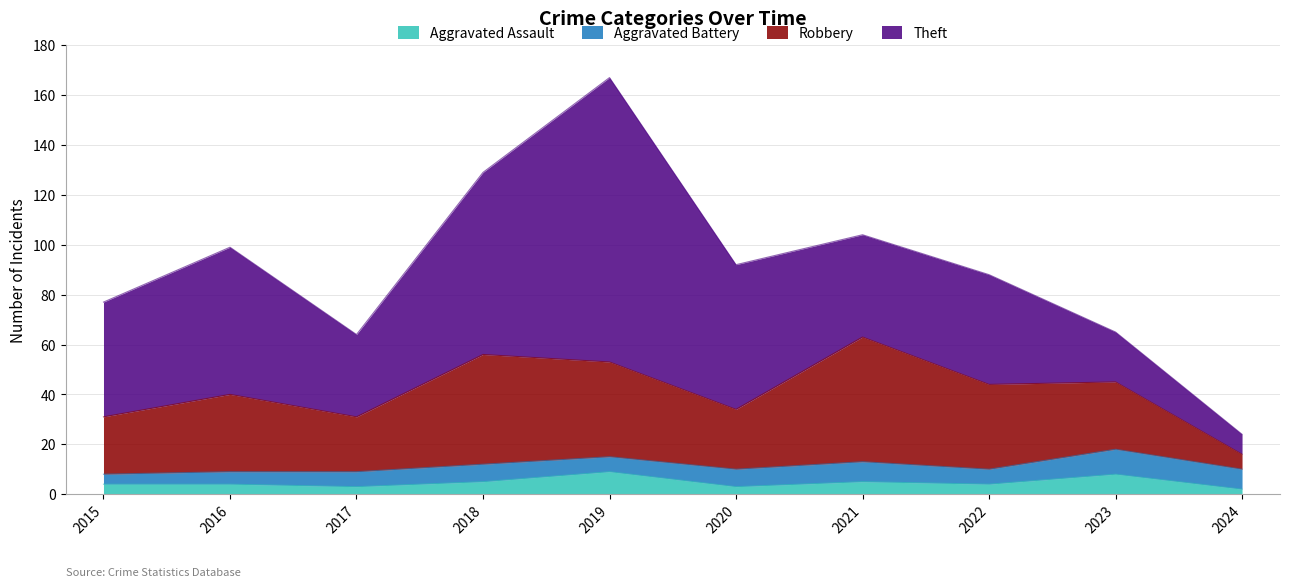

Which series has the largest total across all categories?

Theft